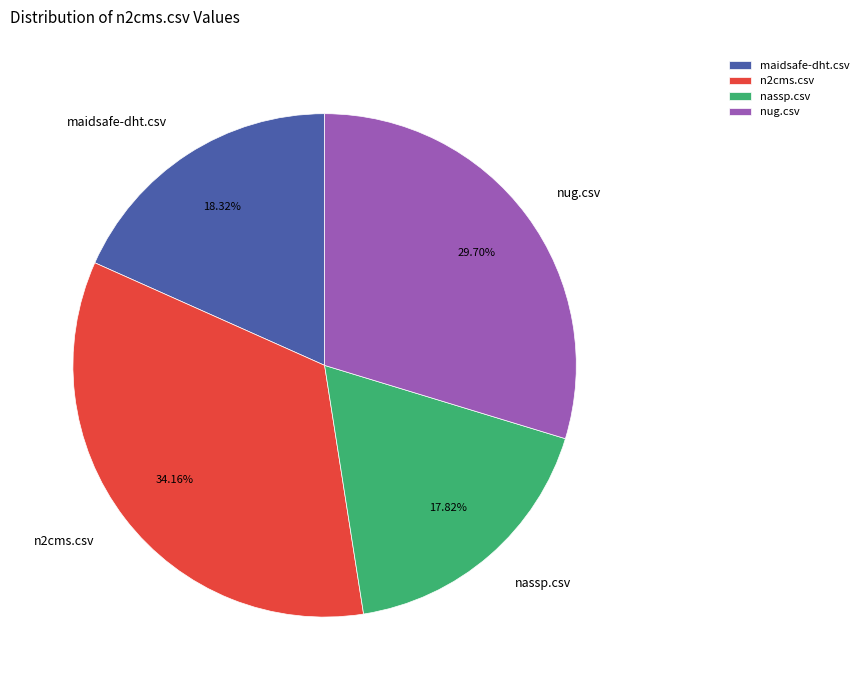

Between nassp.csv and n2cms.csv, which is larger?

n2cms.csv